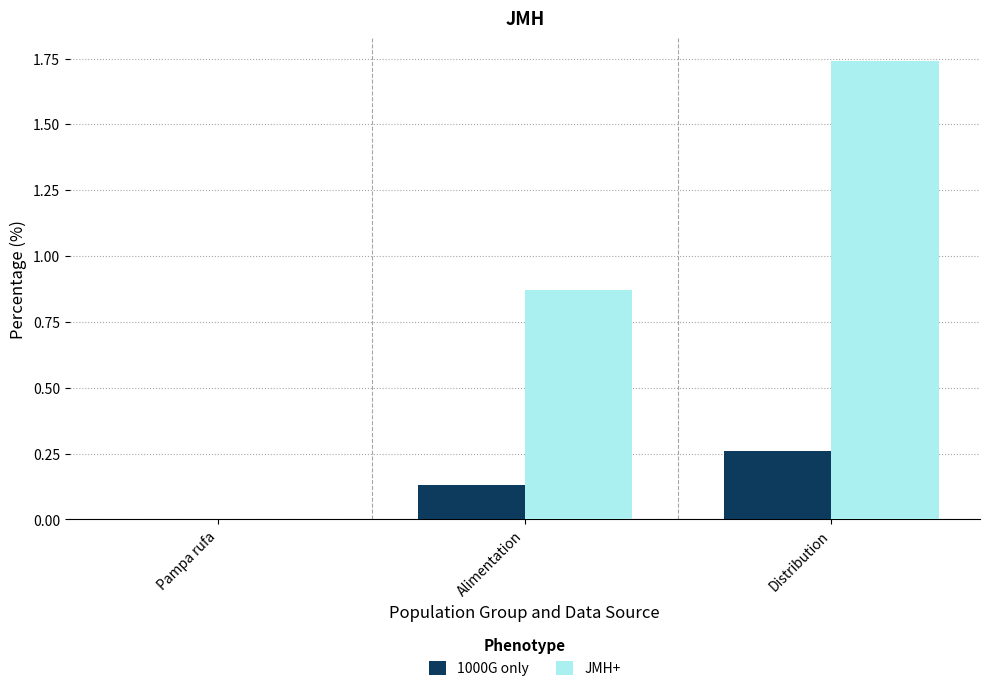

At which category is the sum across all series the highest?

Distribution